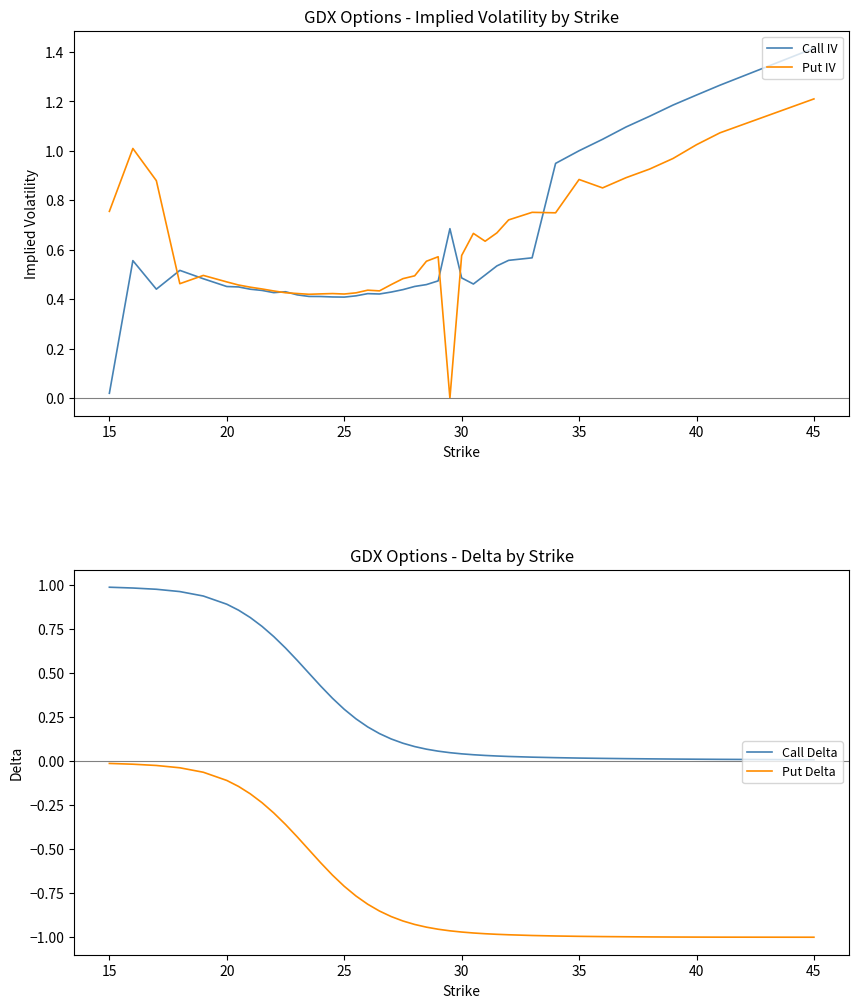

What are all the series names shown in the legend?

Call IV, Put IV, Call Delta, Put Delta